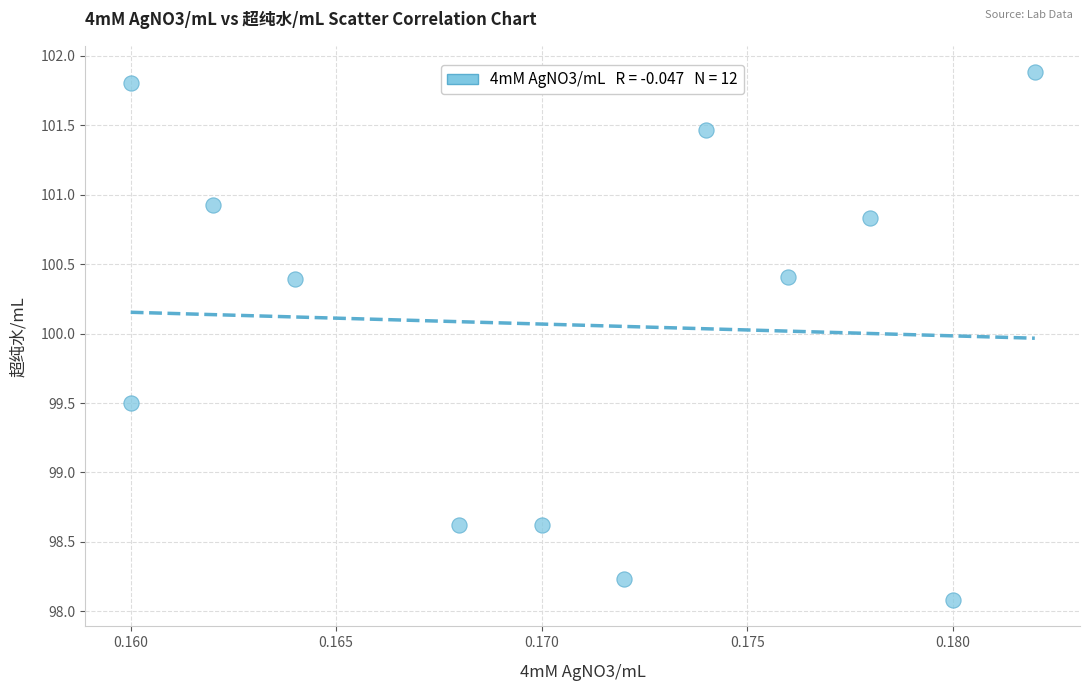

What is the average Y value?

100.1